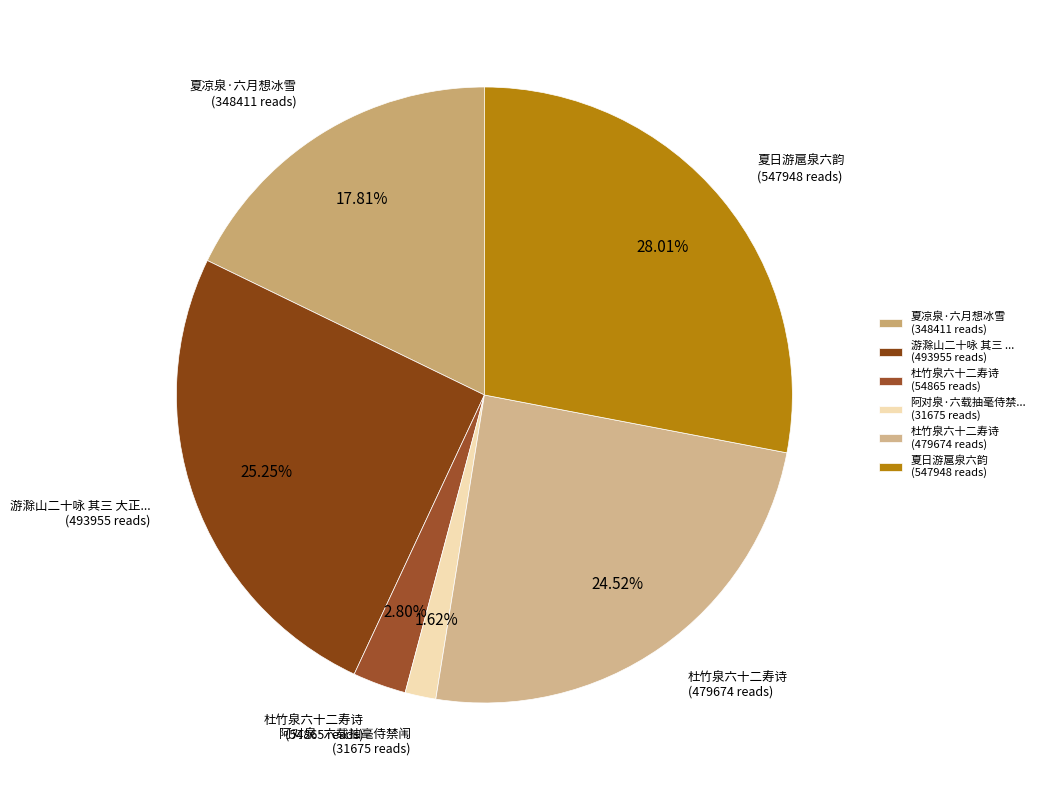

How many segments does this pie chart have?

6